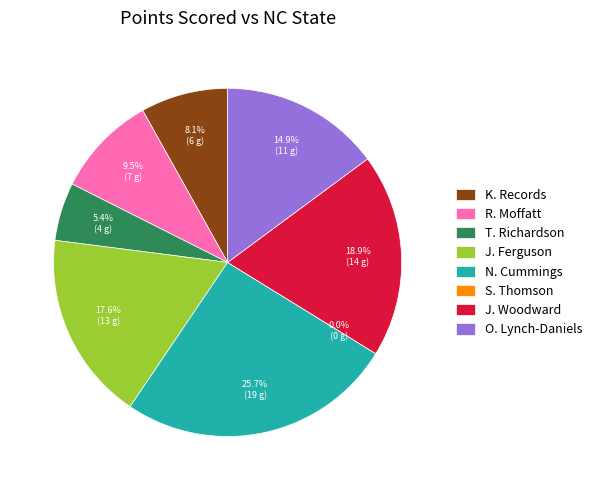

To the nearest percent, what is the difference between the largest and smallest slice percentages?

26%